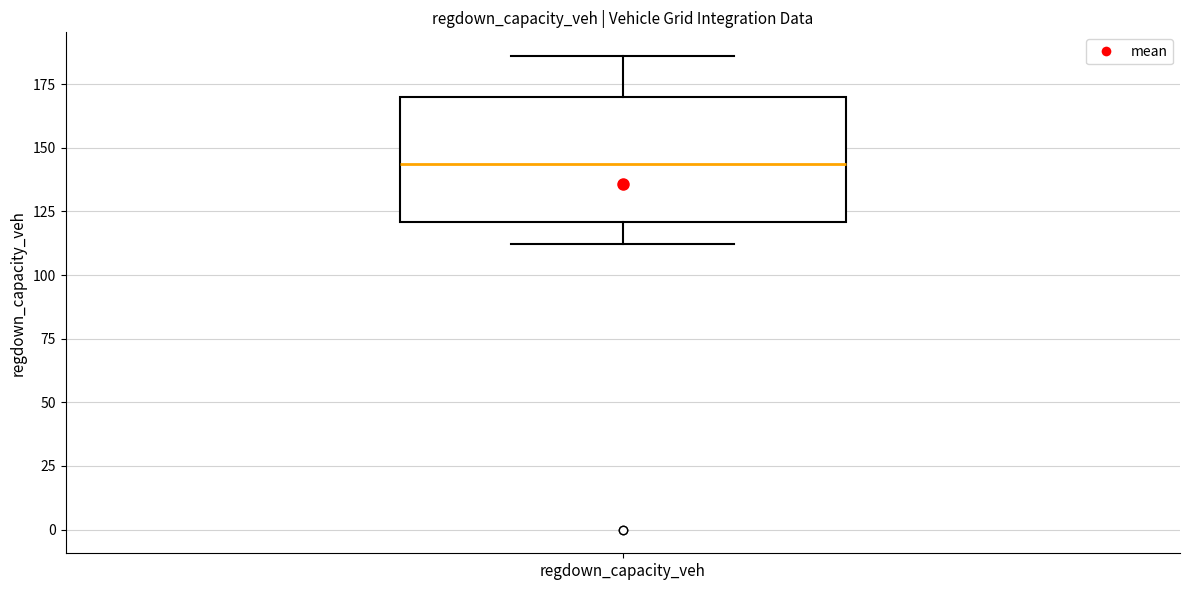

Transcribe this box plot: give where the median line is, the range the box spans, and where the two whiskers end, as read against the y-axis. The values are not printed on the chart, so give them approximately, as read against the axis.

median 145, box 120 to 170, whiskers 110 to 185